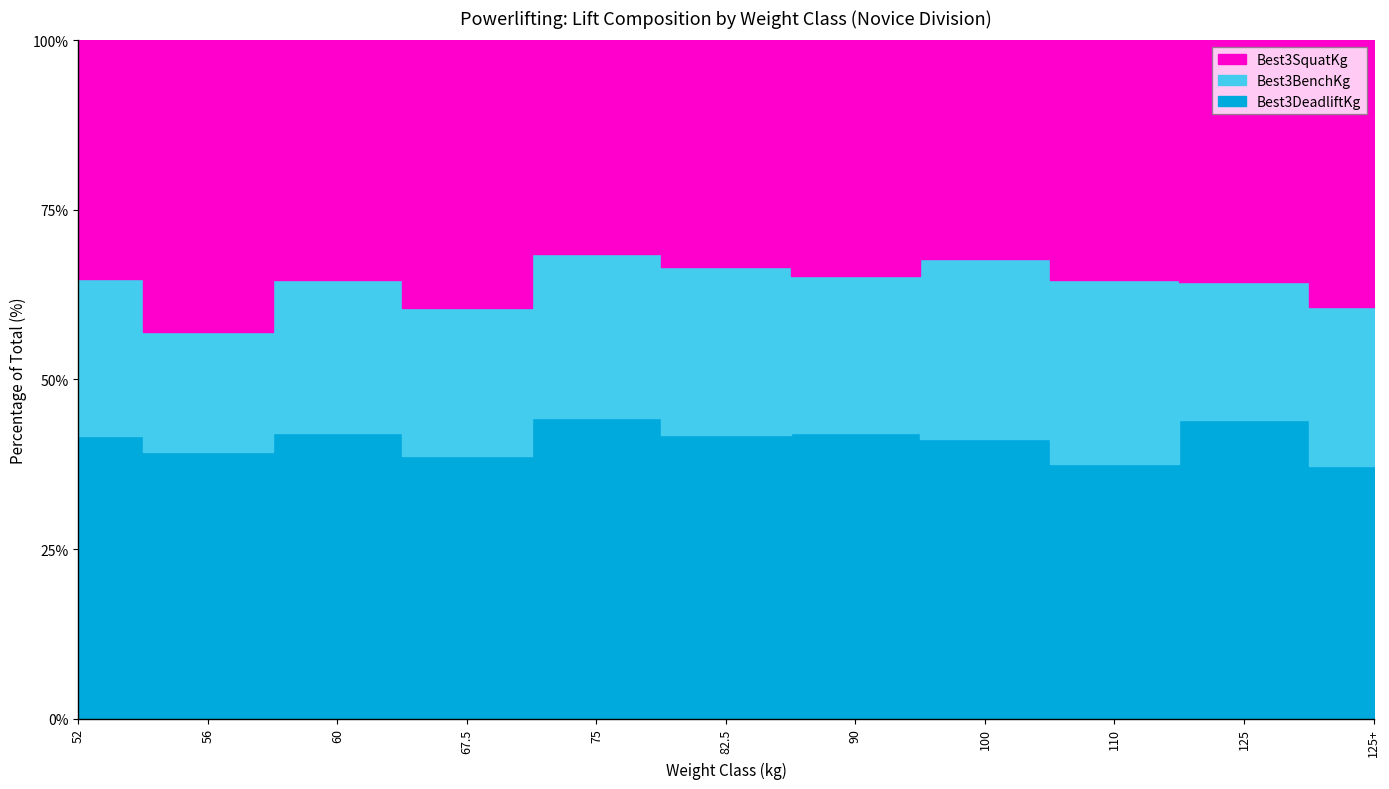

What is the difference between the highest and lowest values at 125+?

90.0